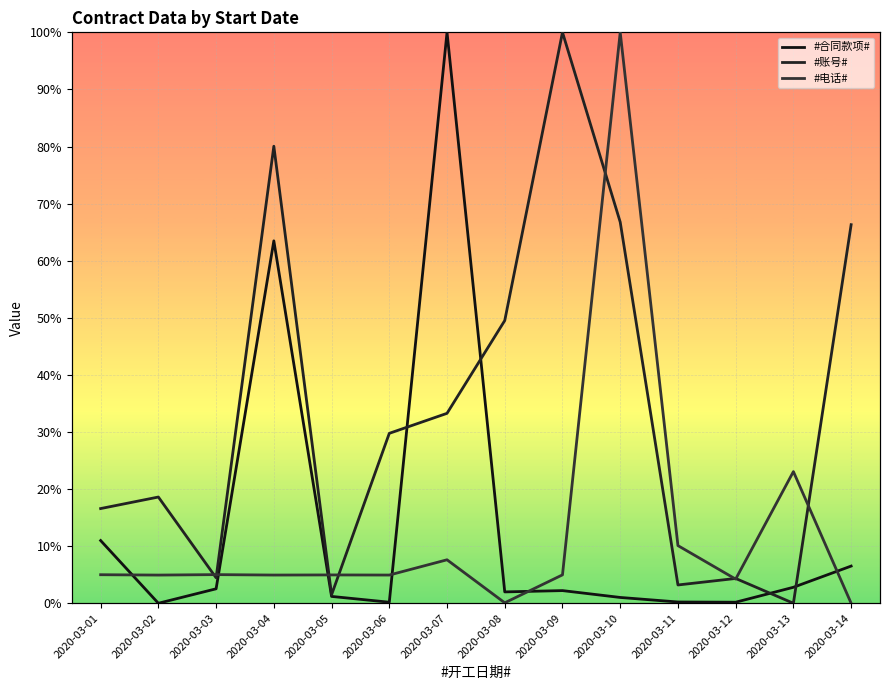

True or false: #电话# has a value of 67.3 at 2020-03-10.

False